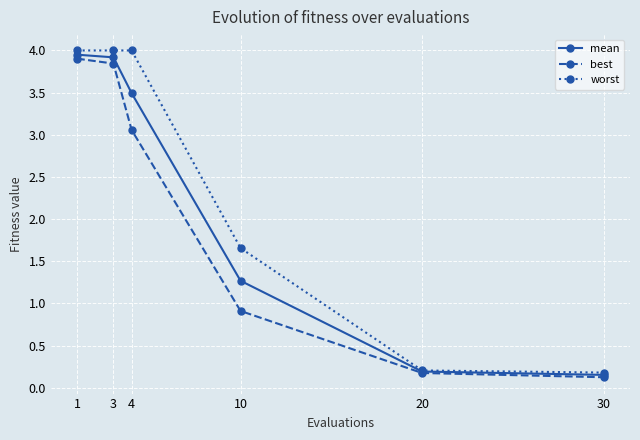

At how many categories does at least one series exceed 3?

3